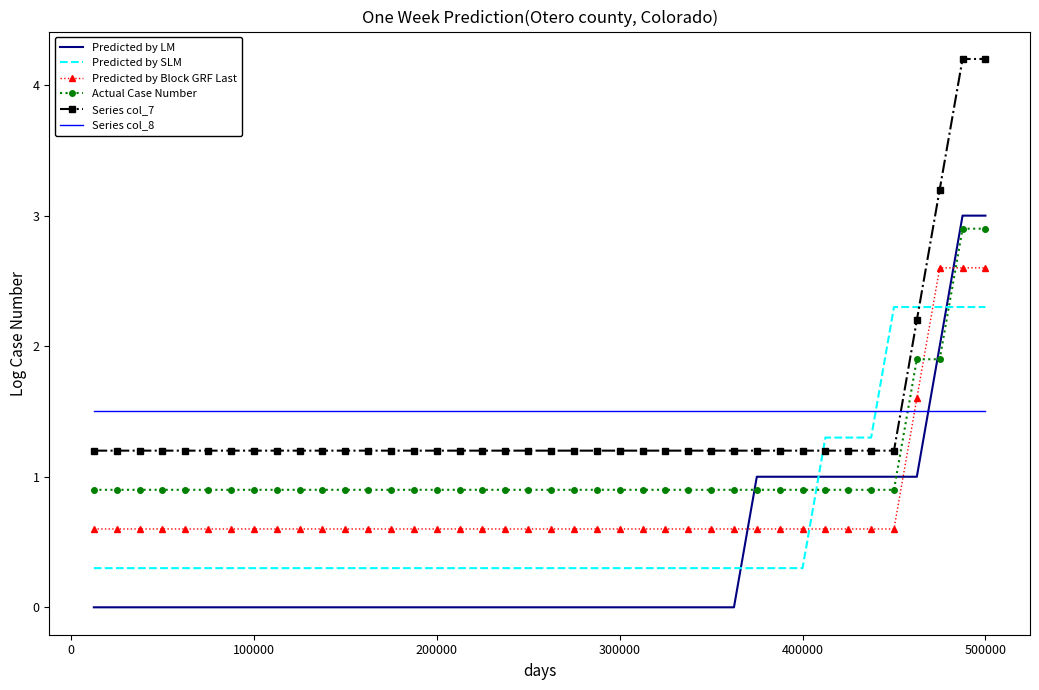

What is the highest value of the Predicted by SLM series?

2.3